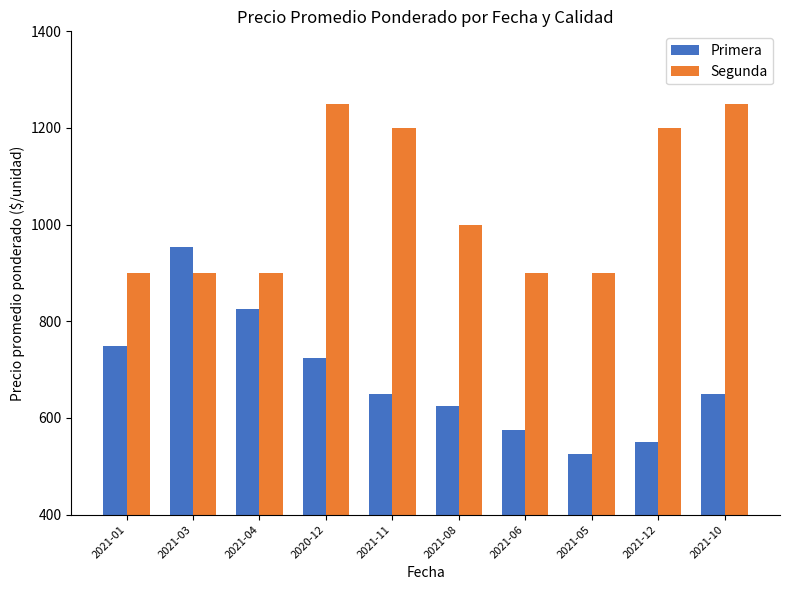

What is the difference between the Segunda values at 2020-12 and 2021-03?

350